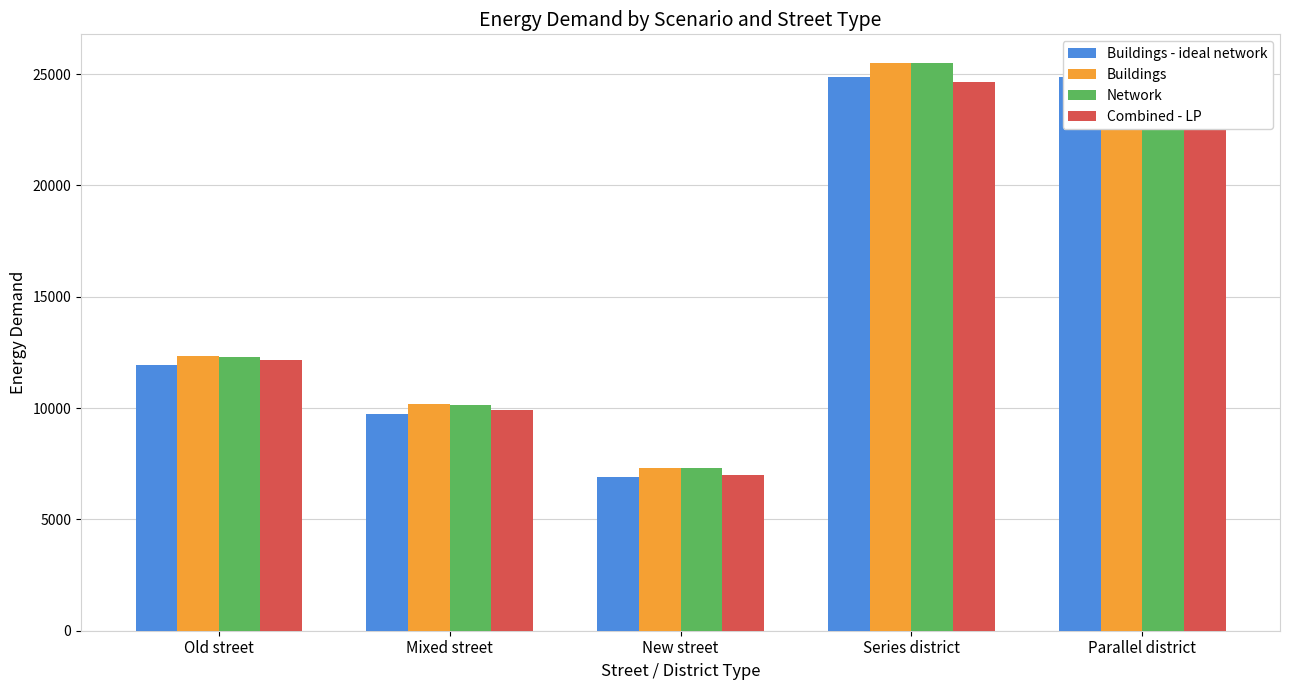

What is the greatest value displayed?

25509.3